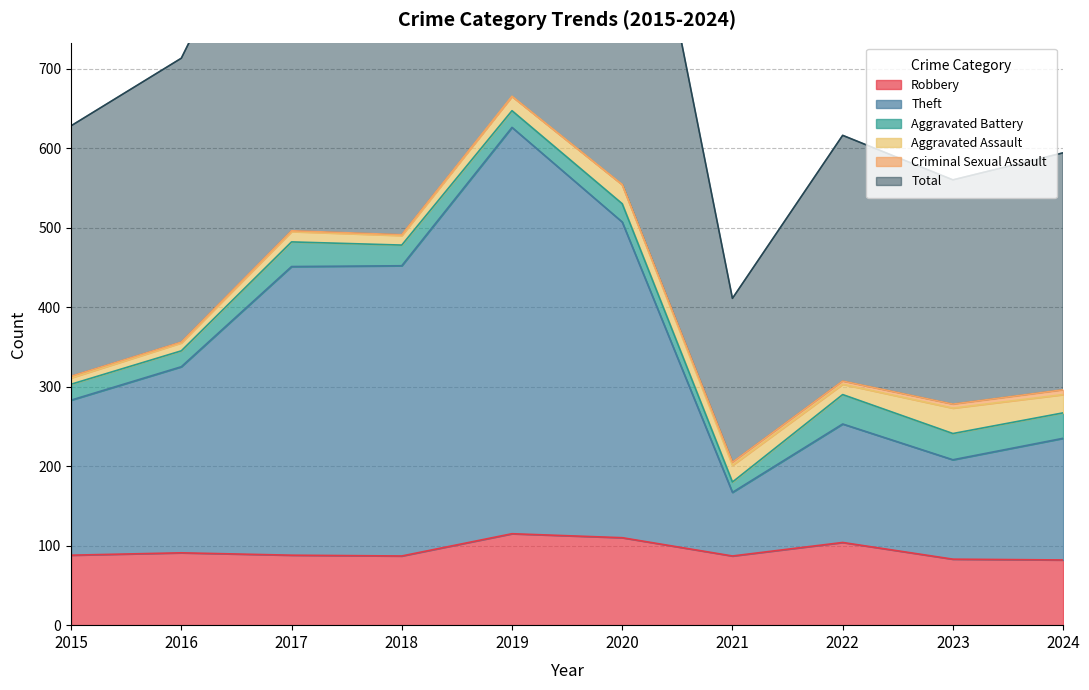

True or false: Robbery and Theft intersect in this chart.

False